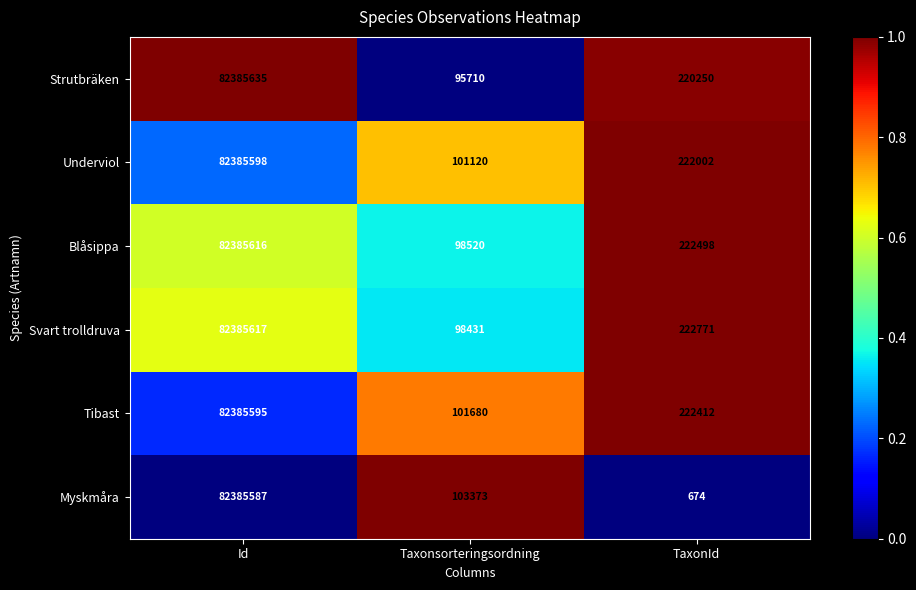

The value of Svart trolldruva at Taxonsorteringsordning is 41536. True or false?

False